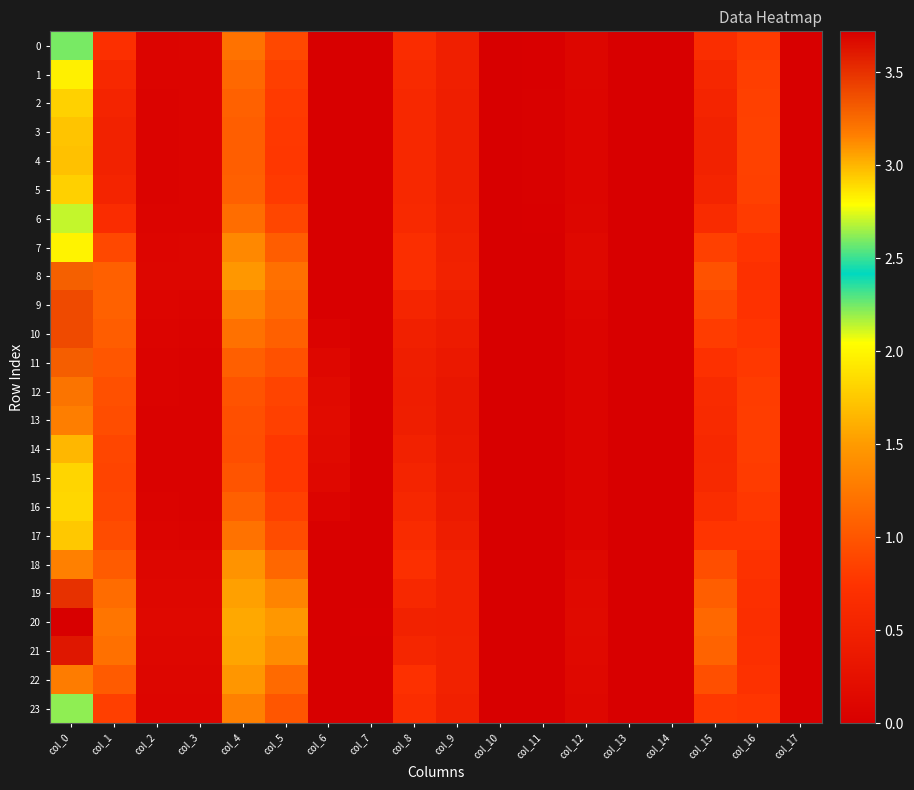

How many series are shown in this chart?

24